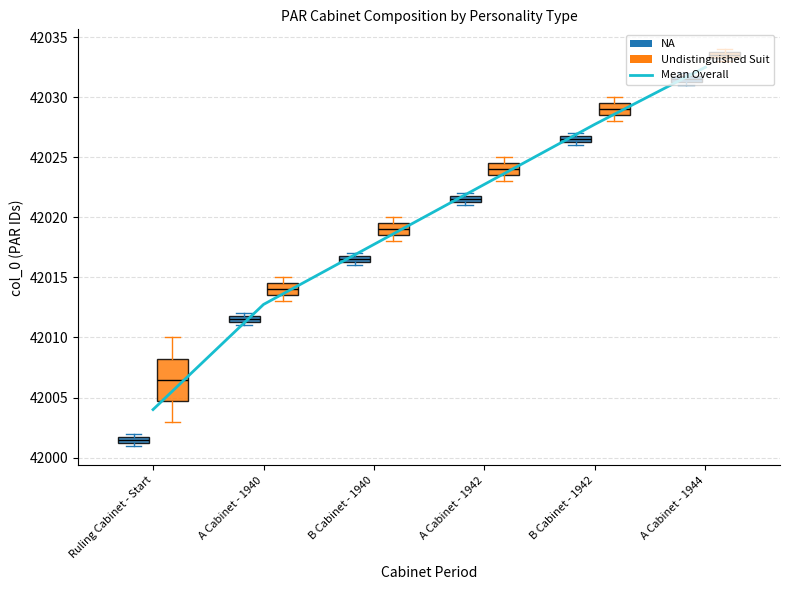

How many categories are shown in the chart?

6